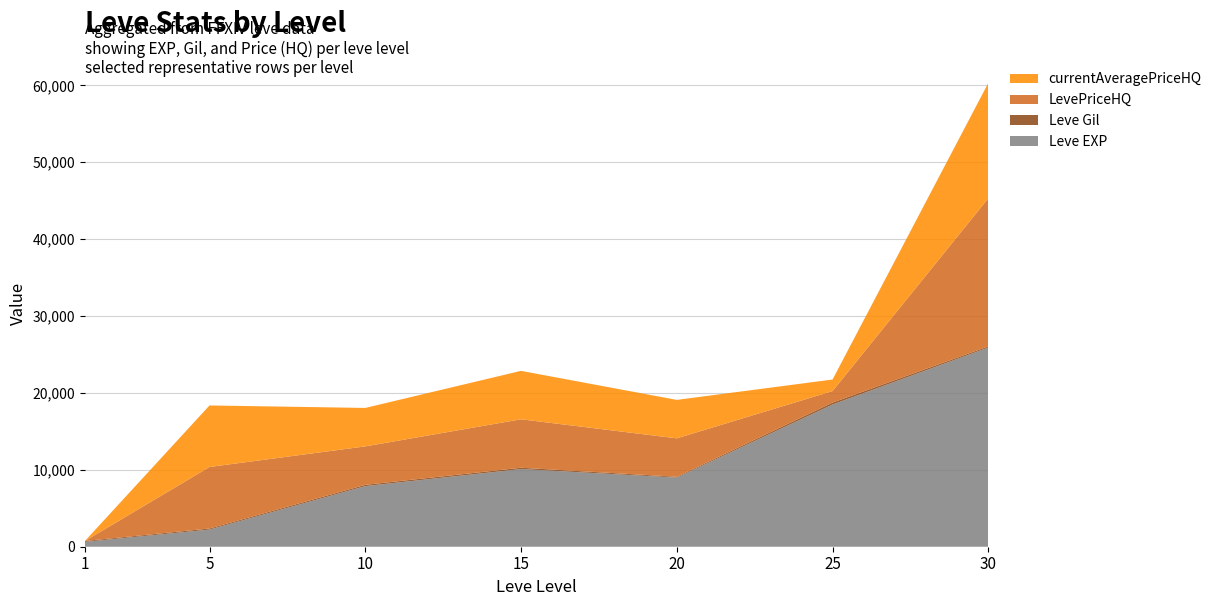

Reading left to right, what are all the values shown in this chart?

Leve EXP: 630	2230	7880	10100	8990	18490	25900
Leve Gil: 113	140	168	173	105	252	151
LevePriceHQ: 0	8000	5000	6298	5000	1500	19261
currentAveragePriceHQ: 0	8000	5000	6298	5000	1500	14996